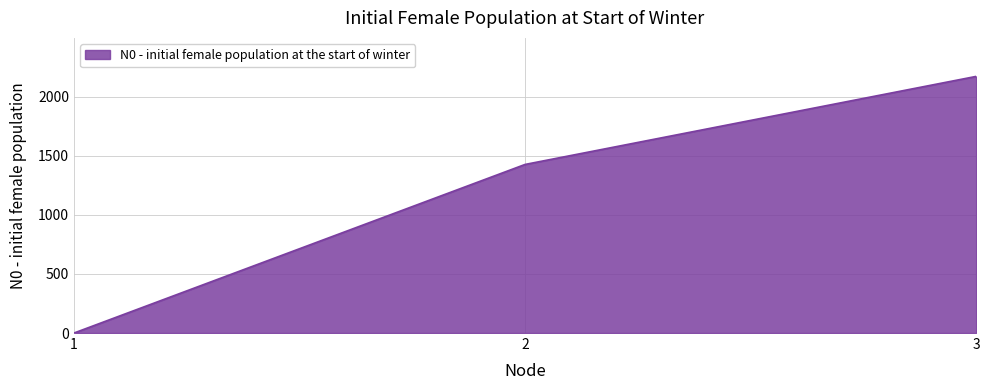

What is the change in value from 1 to 2?

+1427.3